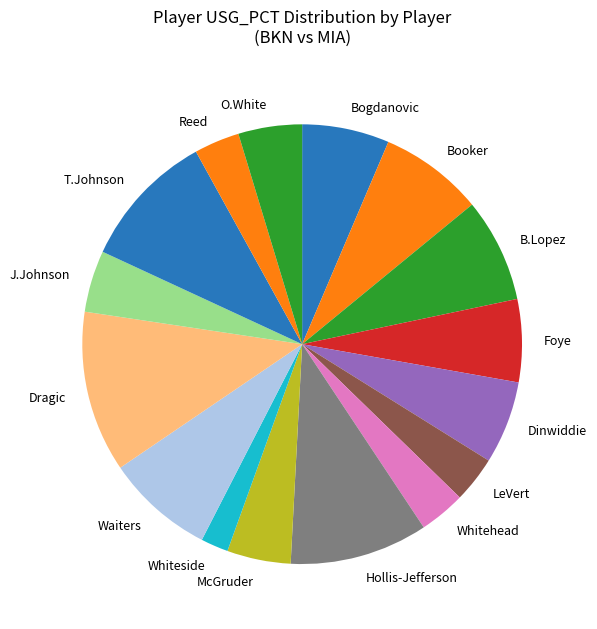

How many slices are in this pie chart?

16